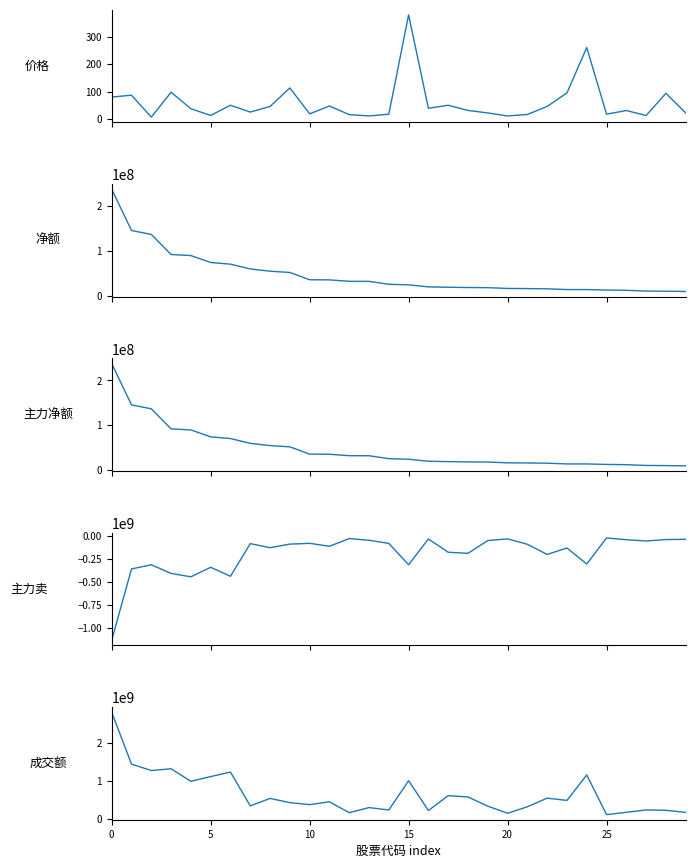

The value of 净额 at 9 is 51664848.0. True or false?

True